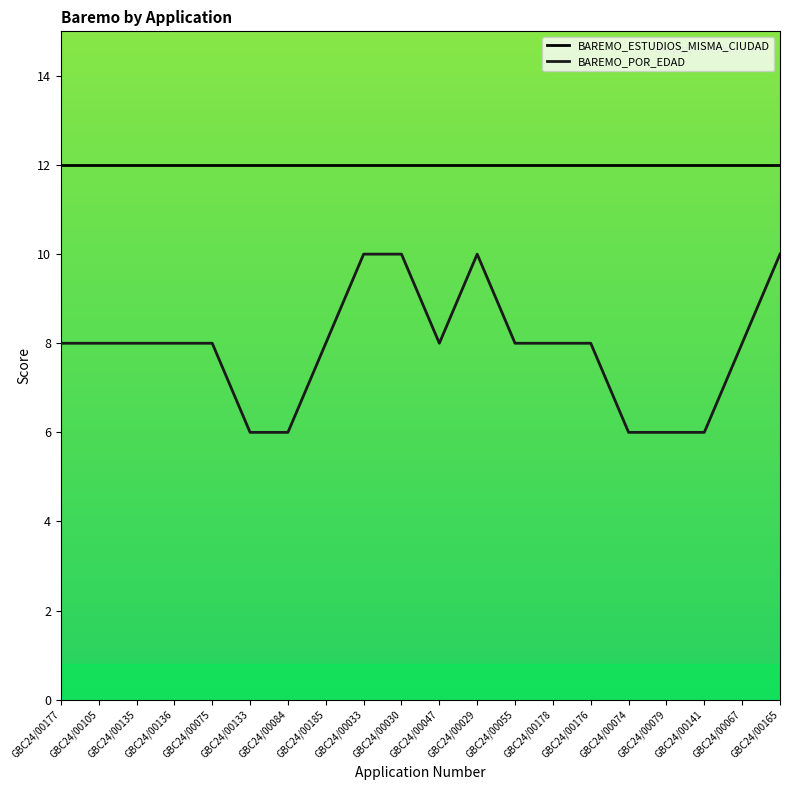

Does the chart display data point markers on the line(s)?

No